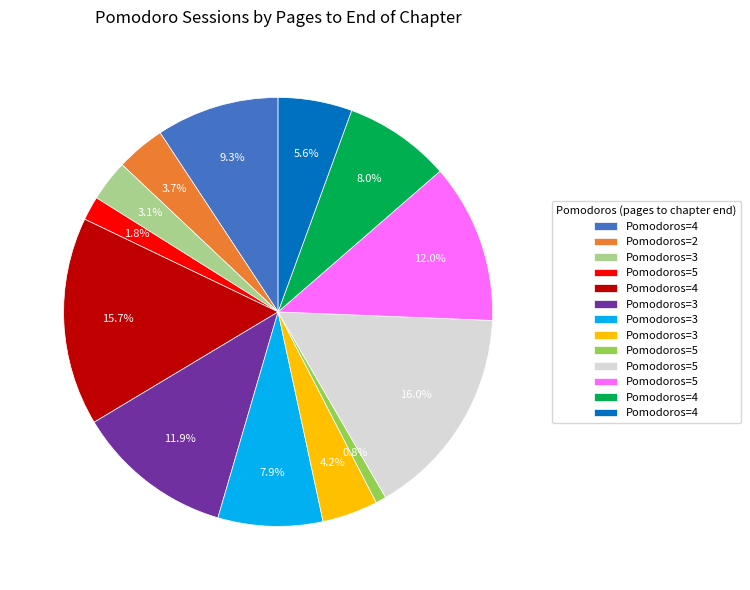

Is there any slice that represents more than half of the pie?

No